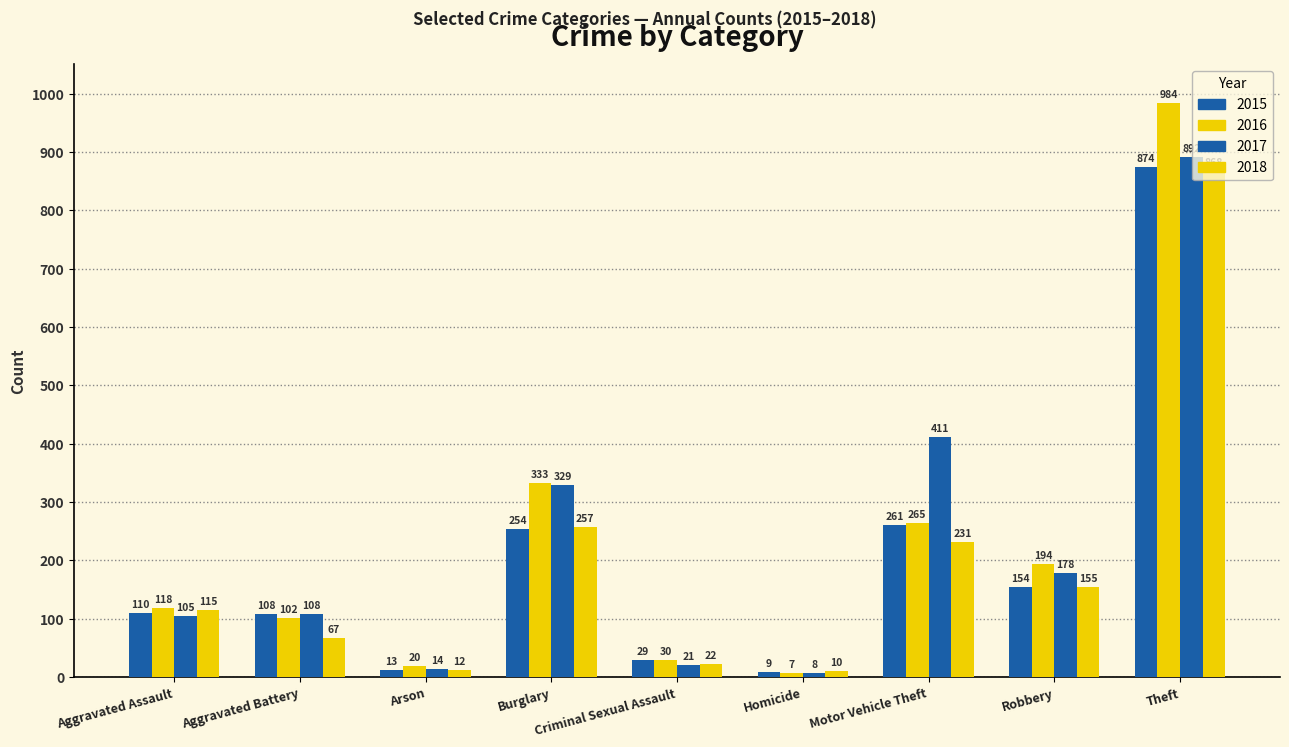

Does the chart contain any negative values?

No